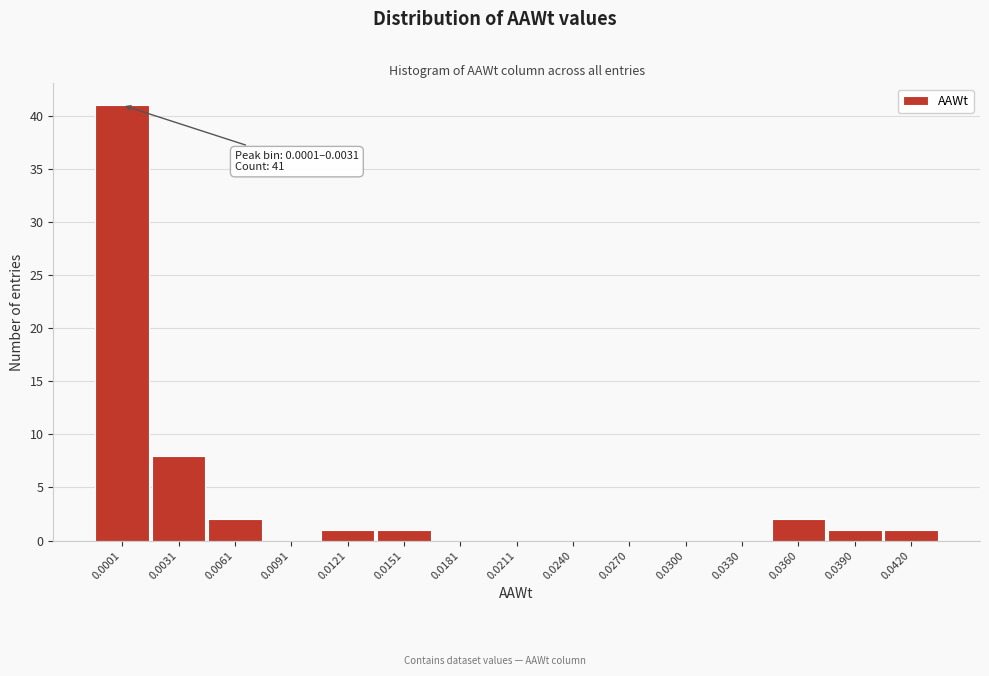

Reading right to left, extract all data points from this chart.

0.0420=1	0.0390=1	0.0360=2	0.0330=0	0.0300=0	0.0270=0	0.0240=0	0.0211=0	0.0181=0	0.0151=1	0.0121=1	0.0091=0	0.0061=2	0.0031=8	0.0001=41